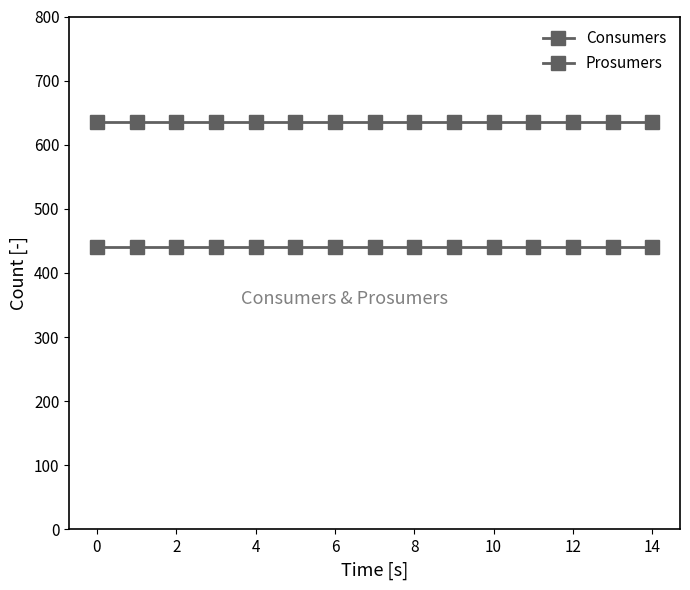

True or false: Prosumers and Consumers intersect in this chart.

False